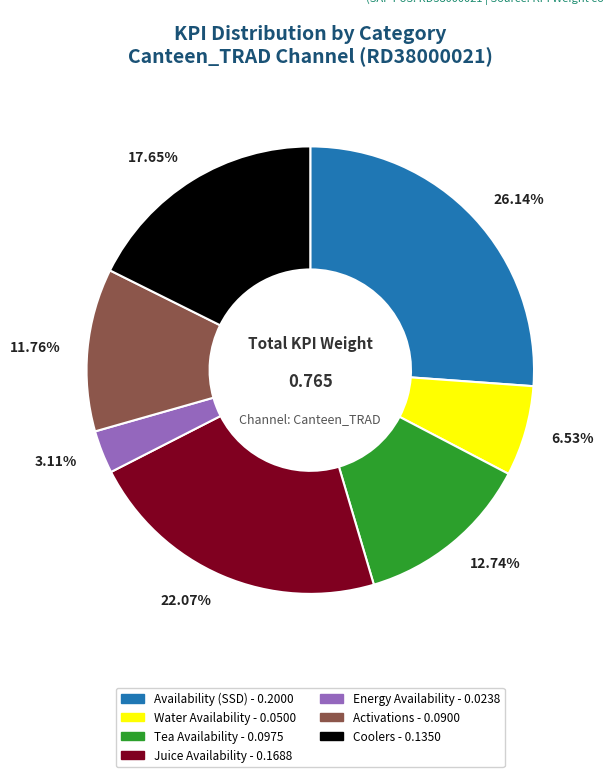

Is there any slice that represents more than half of the pie?

No